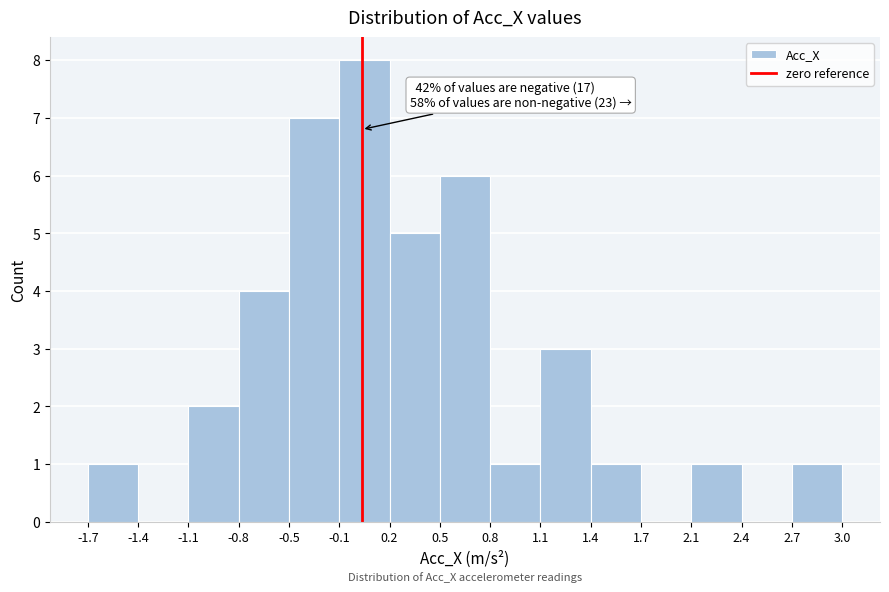

Over which range of the x-axis is the bar tallest?

-0.1 to 0.2